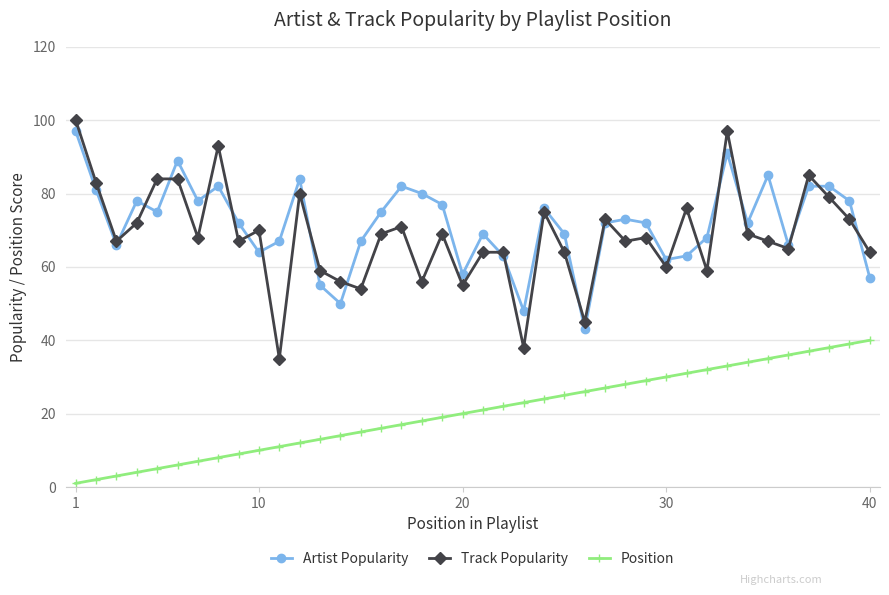

At how many categories does at least one series exceed 9?

40